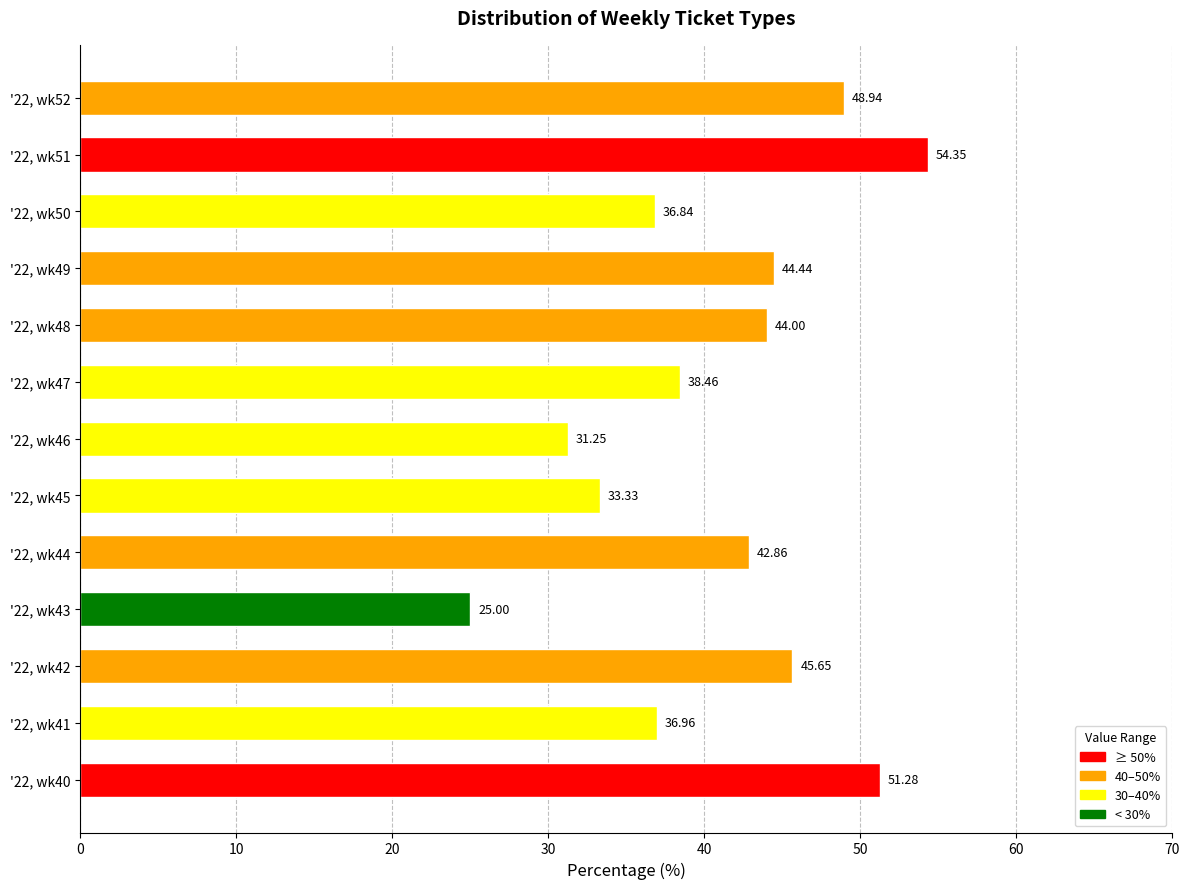

Which has a higher value, '22, wk50 or '22, wk47?

'22, wk47